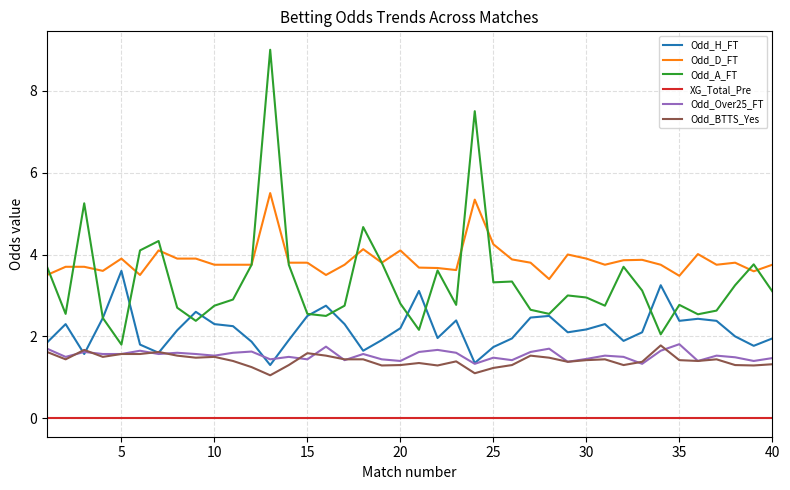

True or false: XG_Total_Pre and Odd_H_FT intersect in this chart.

False